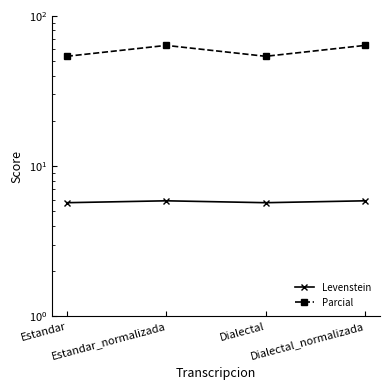

What is the label of the 1st point from the right?

Dialectal_normalizada